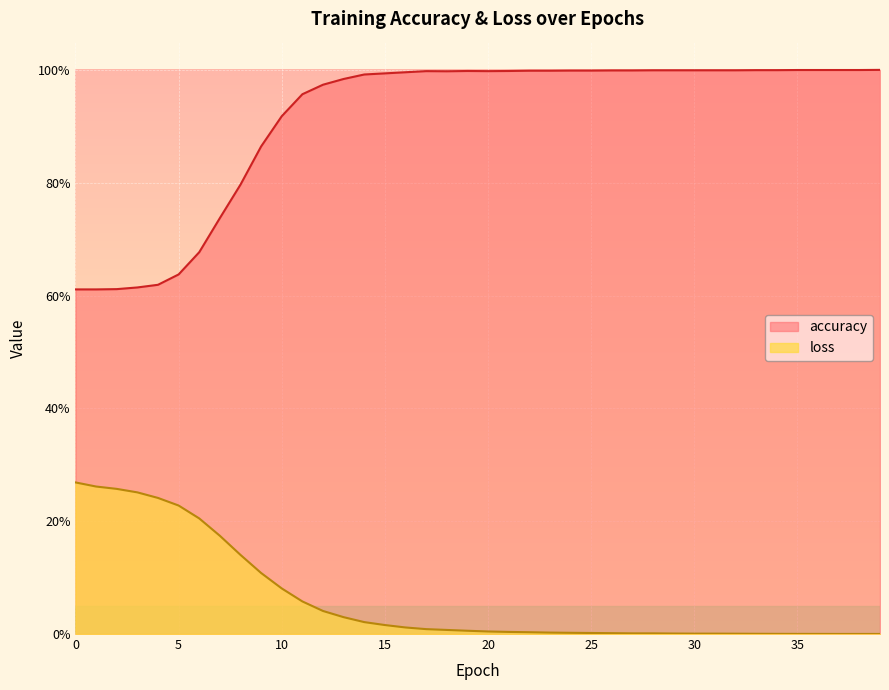

What is the value of the loss point at the 9th from the left?

0.1